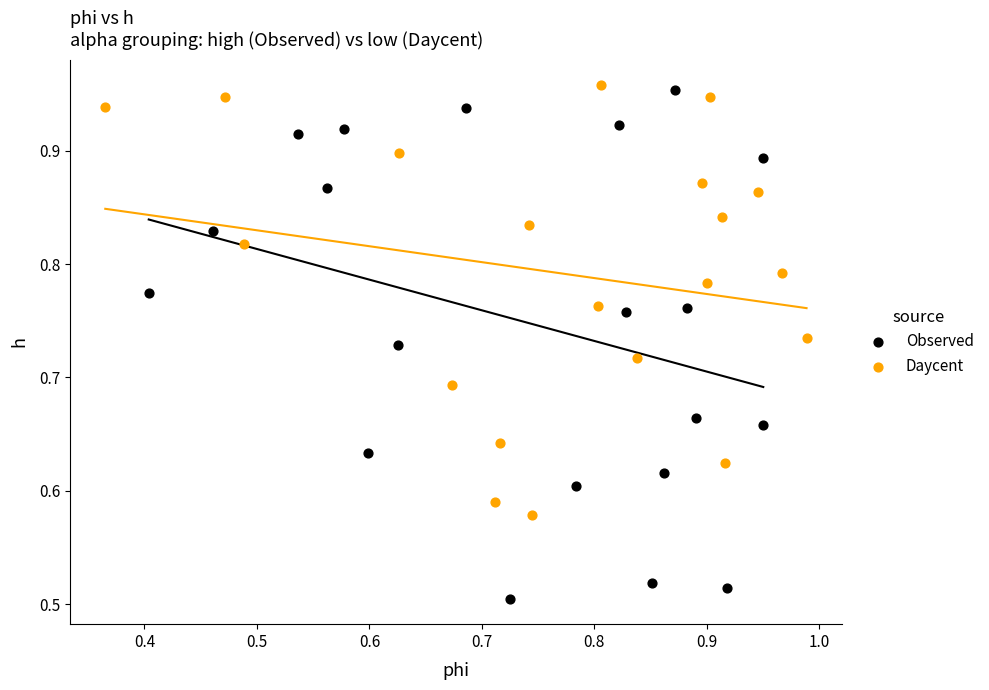

Which series contains the lowest Y value?

Observed